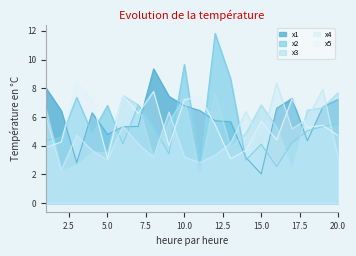

List the labels in order of x5 value, smallest first.

13, 5, 14, 1, 9, 2, 16, 20, 18, 19, 12, 15, 7, 4, 10, 17, 11, 6, 8, 3